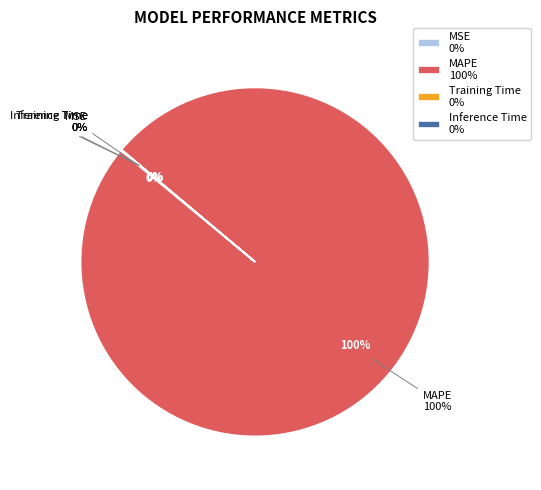

Rank the categories by value from highest to lowest.

MAPE, MSE, Training Time, Inference Time